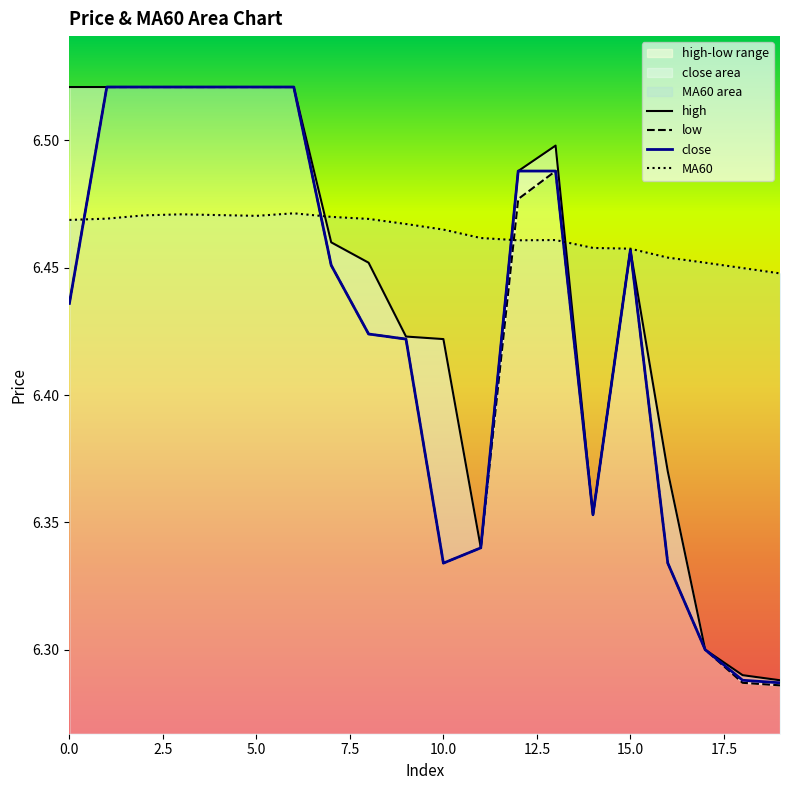

Which series has the largest total across all categories?

MA60